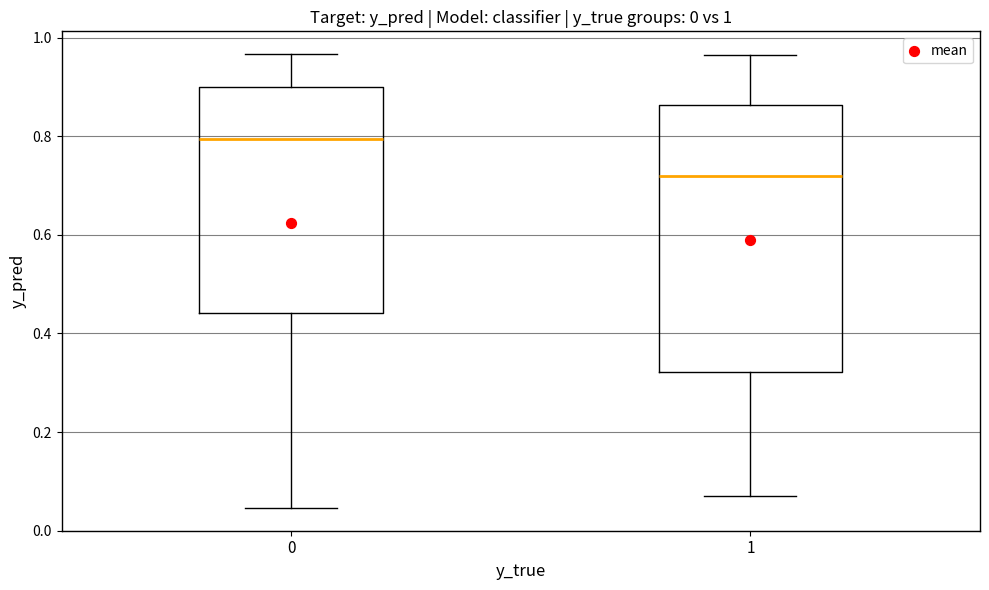

Which box is the tallest, from its lower edge to its upper edge?

1